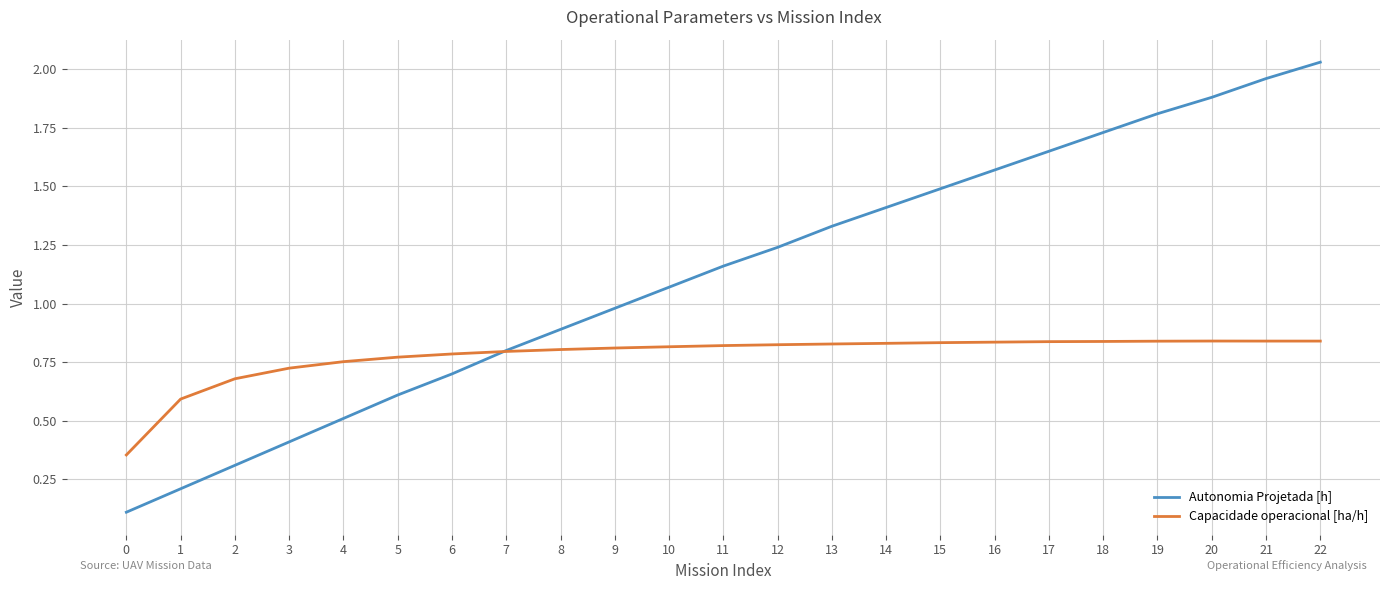

What is the difference between the maximum and minimum values in the Autonomia Projetada [h] series?

1.9